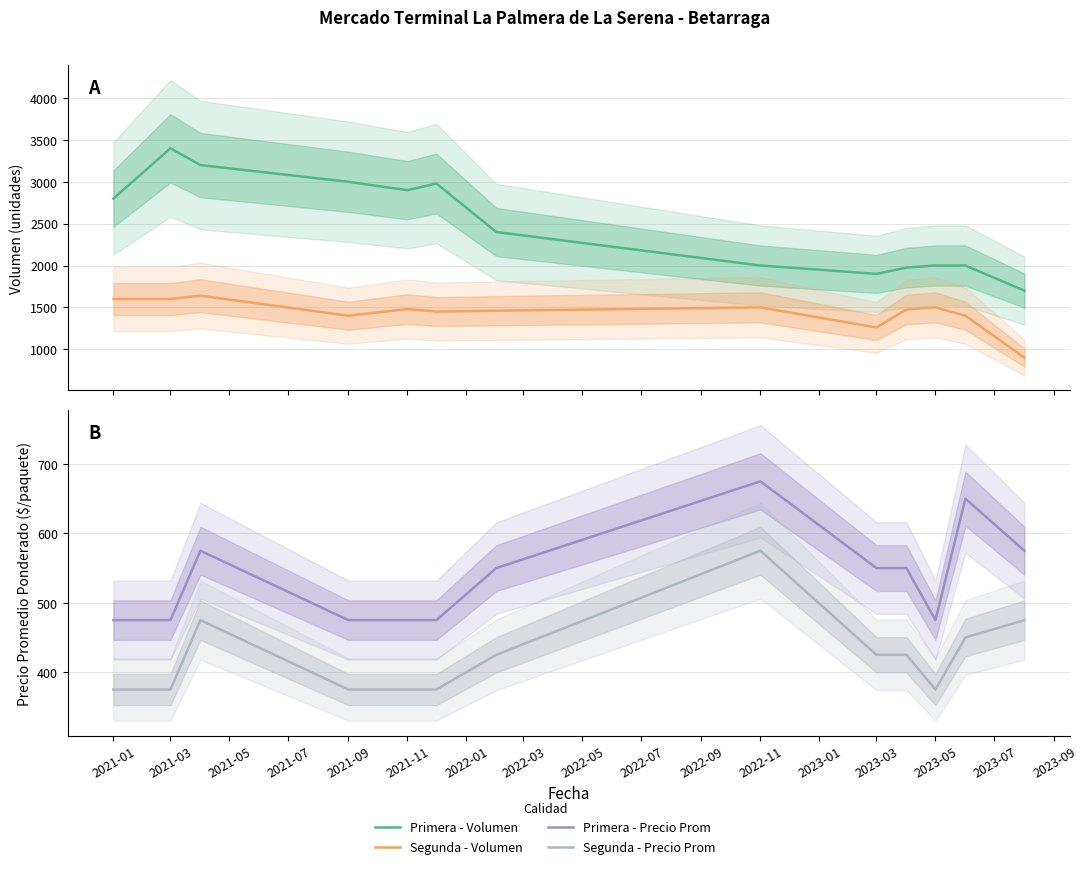

How many lines are shown in the chart?

4